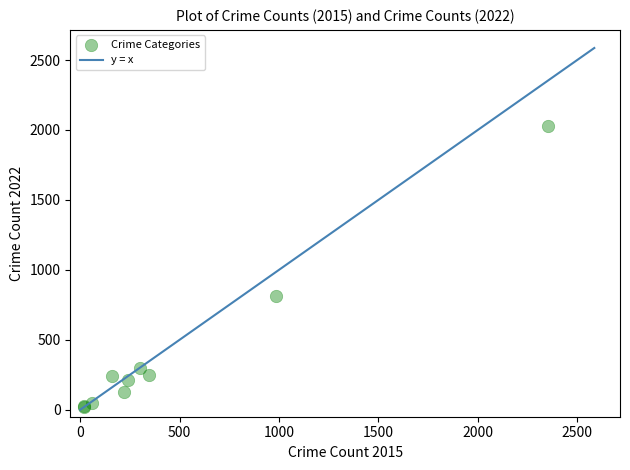

What Y value in the scatter plot is closest to 1023?

816